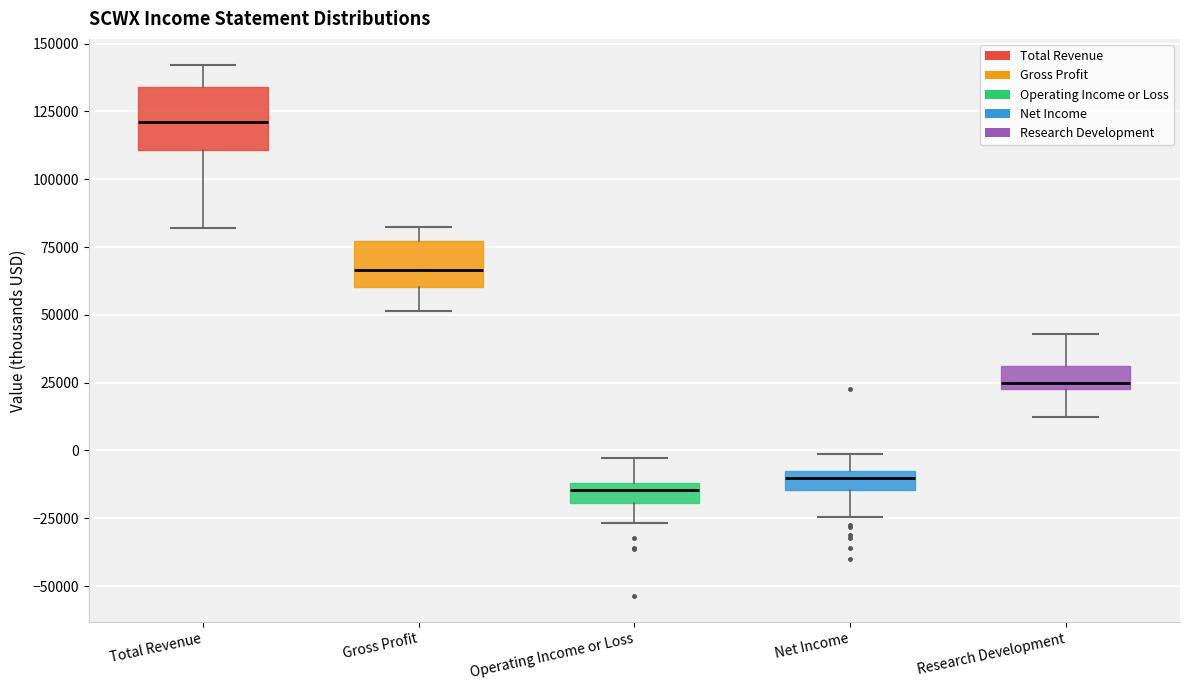

Where is the lower edge of the box for Research Development on the y-axis? The values are not printed on the chart, so give them approximately, as read against the axis.

25000